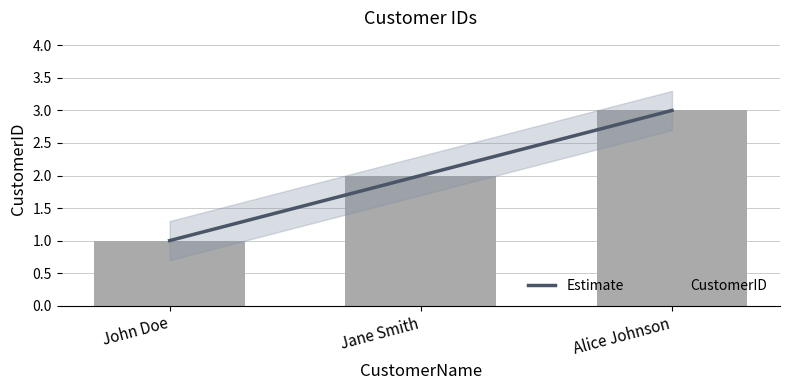

Reading left to right, what are all the values shown in this chart?

1	2	3